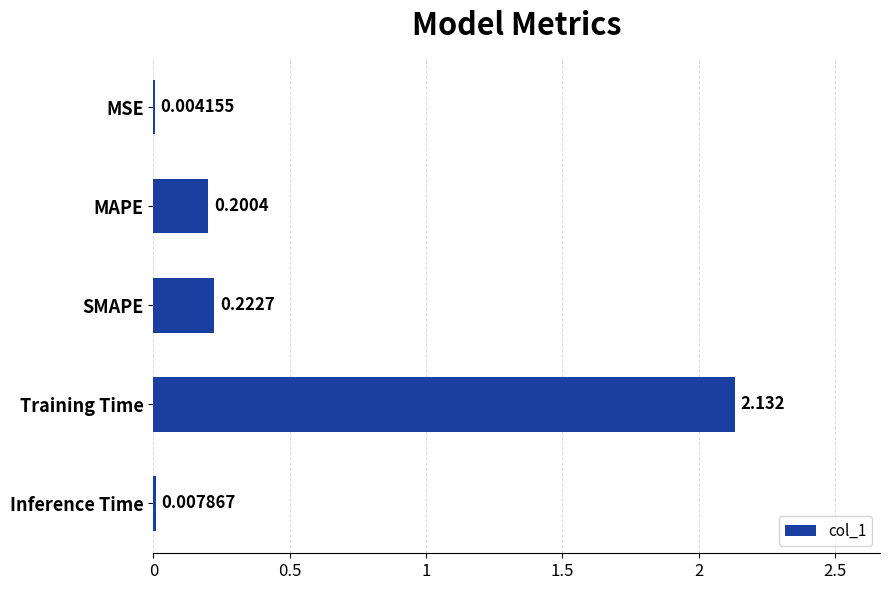

Which category has the highest value across all series?

Training Time